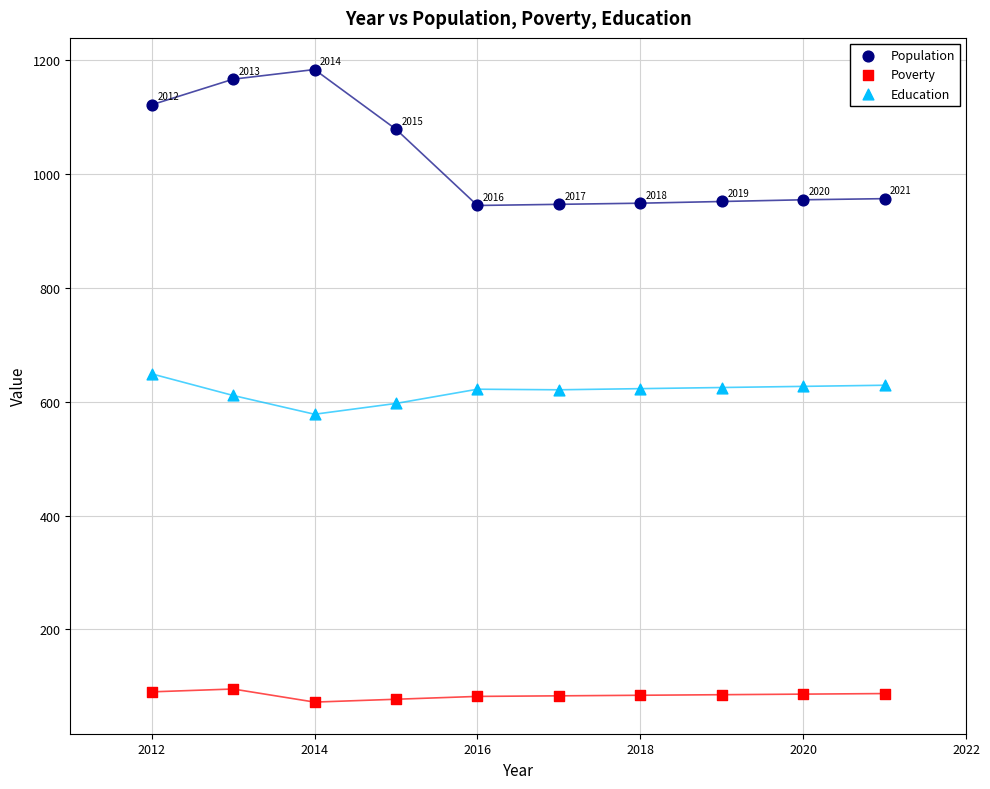

Which series reaches the maximum Y coordinate?

Population